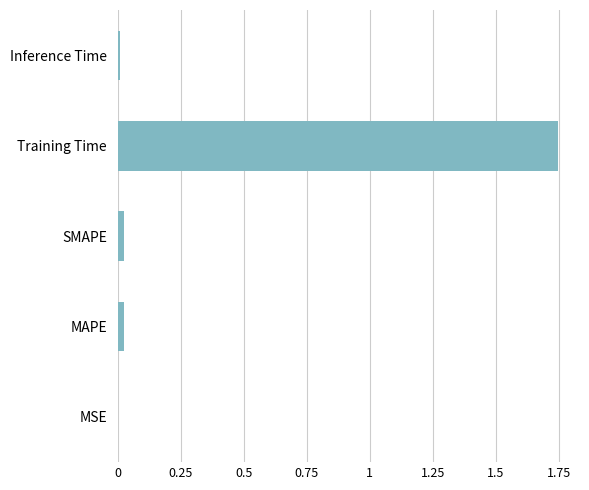

What is the average value?

0.4